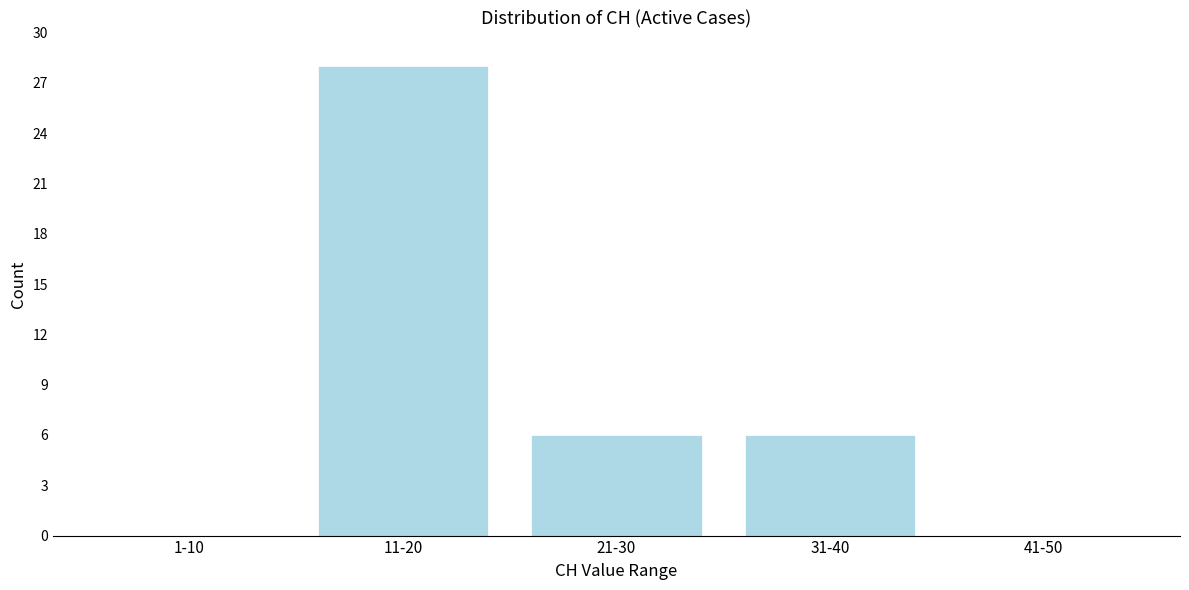

Is it true that the value at 11-20 is 28?

True